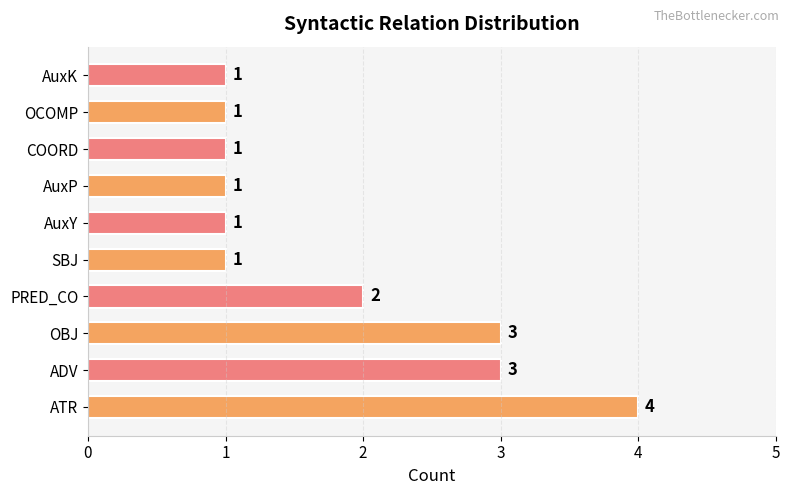

What is the maximum value shown in the chart?

4